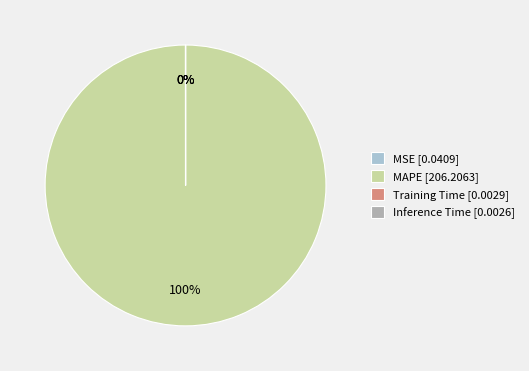

Which category has the biggest portion of the pie?

MAPE